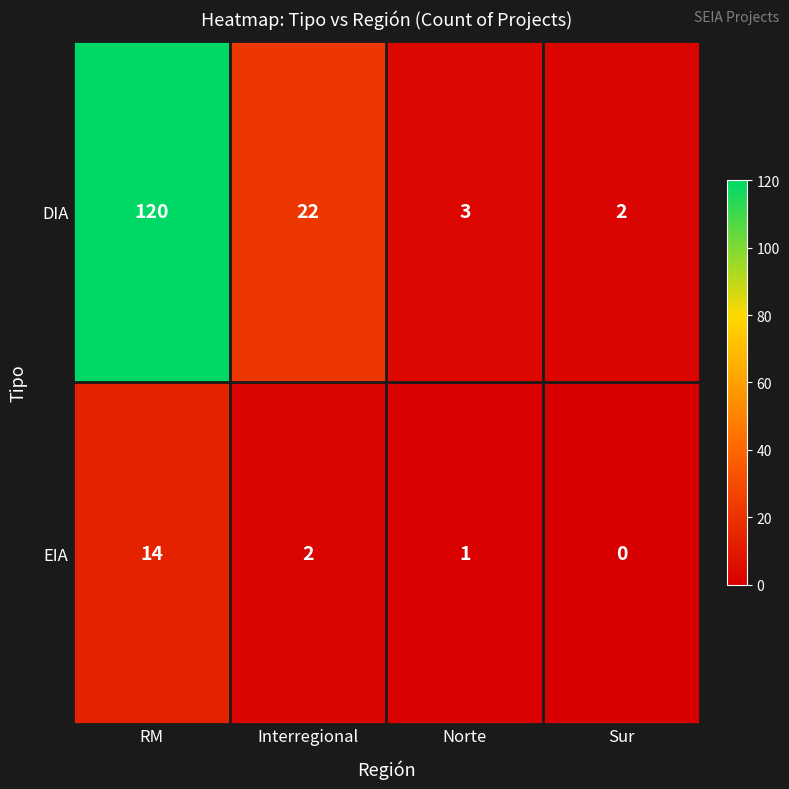

Which label corresponds to the smallest value in the chart?

Sur